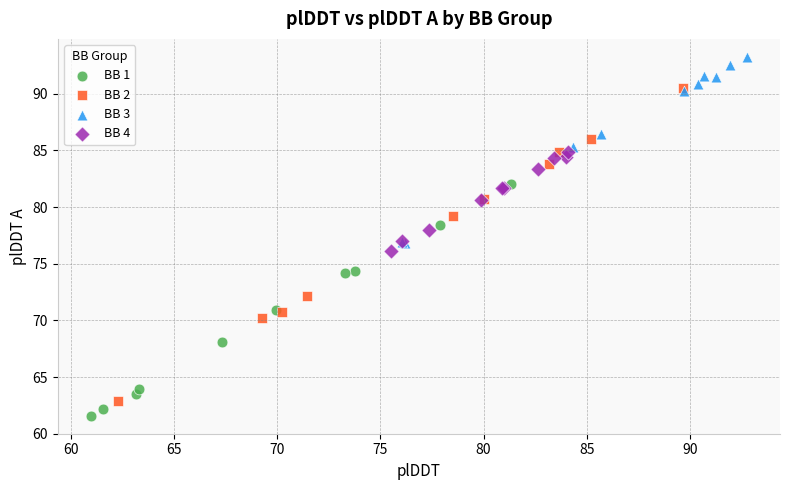

Which series contains the highest Y value?

BB 3